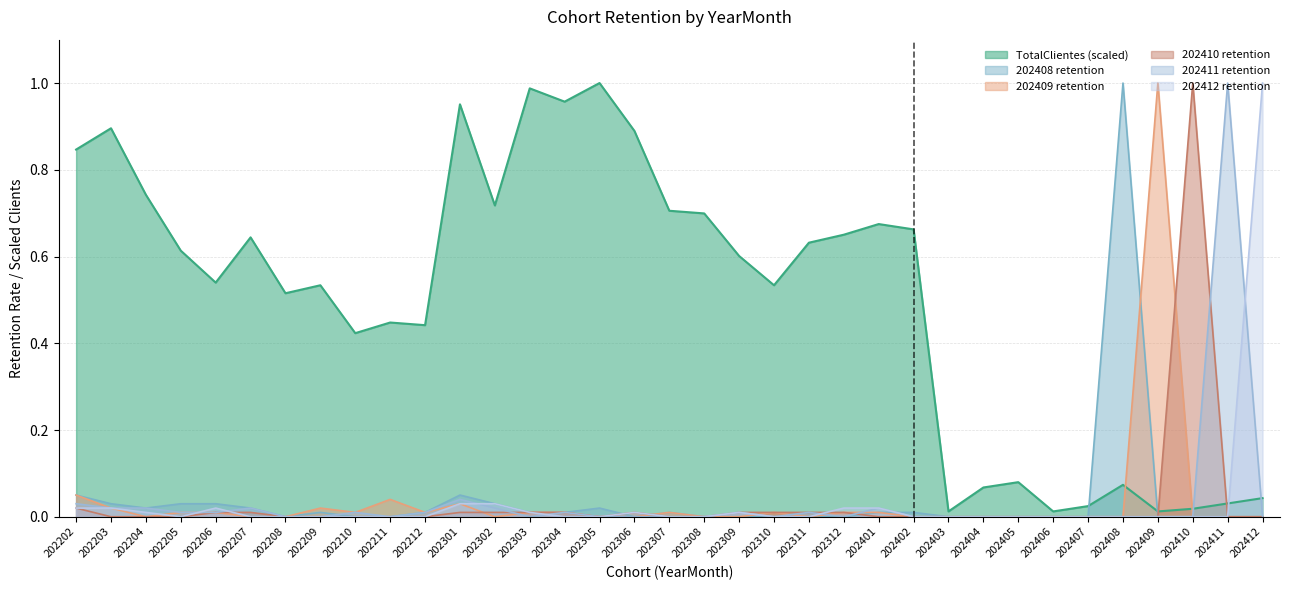

Reading left to right, what are all the values shown in this chart?

TotalClientes: 0.8	0.9	0.7	0.6	0.5	0.6	0.5	0.5	0.4	0.4	0.4	1.0	0.7	1.0	1.0	1.0	0.9	0.7	0.7	0.6	0.5	0.6	0.7	0.7	0.7	0.0	0.1	0.1	0.0	0.0	0.1	0.0	0.0	0.0	0.0
col_36: 0.0	0.0	0.0	0.0	0.0	0.0	0.0	0.0	0.0	0.0	0.0	0.0	0.0	0.0	0.0	0.0	0.0	0.0	0.0	0.0	0.0	0.0	0.0	0.0	0.0	0.0	0.0	0.0	0.0	0.0	0.0	0.0	0.0	0.0	1.0
col_35: 0.0	0.0	0.0	0.0	0.0	0.0	0.0	0.0	0.0	0.0	0.0	0.0	0.0	0.0	0.0	0.0	0.0	0.0	0.0	0.0	0.0	0.0	0.0	0.0	0.0	0.0	0.0	0.0	0.0	0.0	0.0	0.0	0.0	1.0	0.0
col_34: 0.0	0.0	0.0	0.0	0.0	0.0	0.0	0.0	0.0	0.0	0.0	0.0	0.0	0.0	0.0	0.0	0.0	0.0	0.0	0.0	0.0	0.0	0.0	0.0	0.0	0.0	0.0	0.0	0.0	0.0	0.0	0.0	1.0	0.0	0.0
col_33: 0.1	0.0	0.0	0.0	0.0	0.0	0.0	0.0	0.0	0.0	0.0	0.0	0.0	0.0	0.0	0.0	0.0	0.0	0.0	0.0	0.0	0.0	0.0	0.0	0.0	0.0	0.0	0.0	0.0	0.0	0.0	1.0	0.0	0.0	0.0
col_32: 0.1	0.0	0.0	0.0	0.0	0.0	0.0	0.0	0.0	0.0	0.0	0.1	0.0	0.0	0.0	0.0	0.0	0.0	0.0	0.0	0.0	0.0	0.0	0.0	0.0	0.0	0.0	0.0	0.0	0.0	1.0	0.0	0.0	0.0	0.0